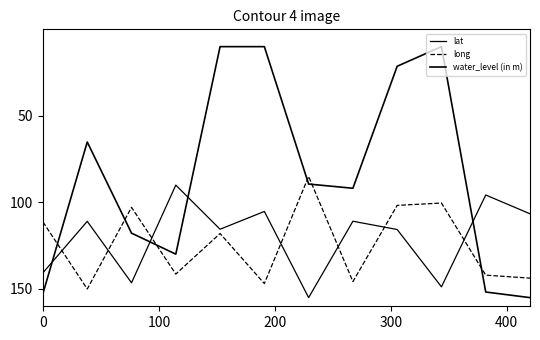

How many intersections are there between long and lat?

7